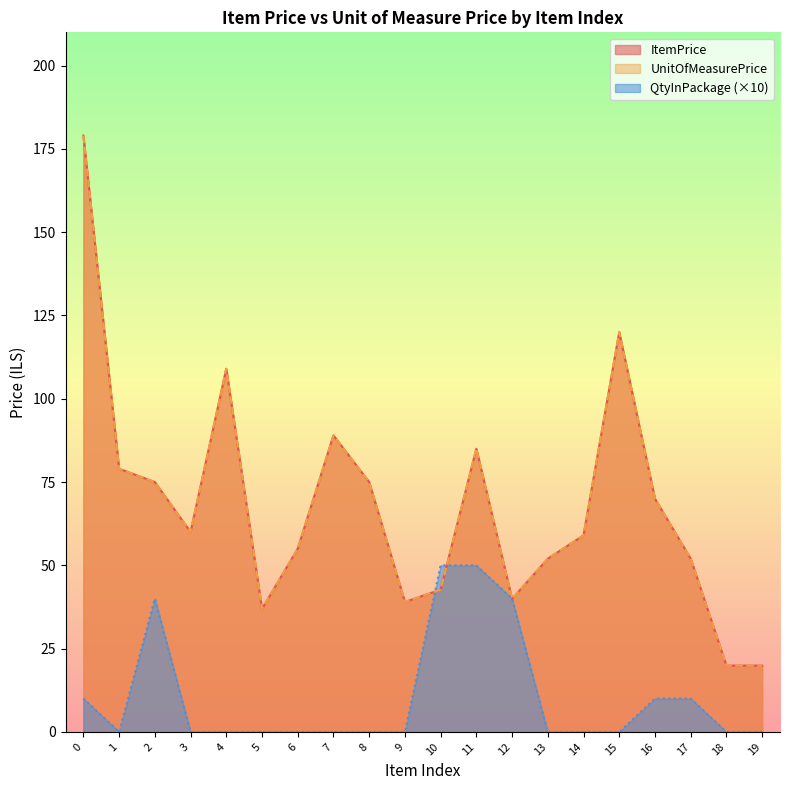

The UnitOfMeasurePrice series shows 55.0 at 6. True or false?

True